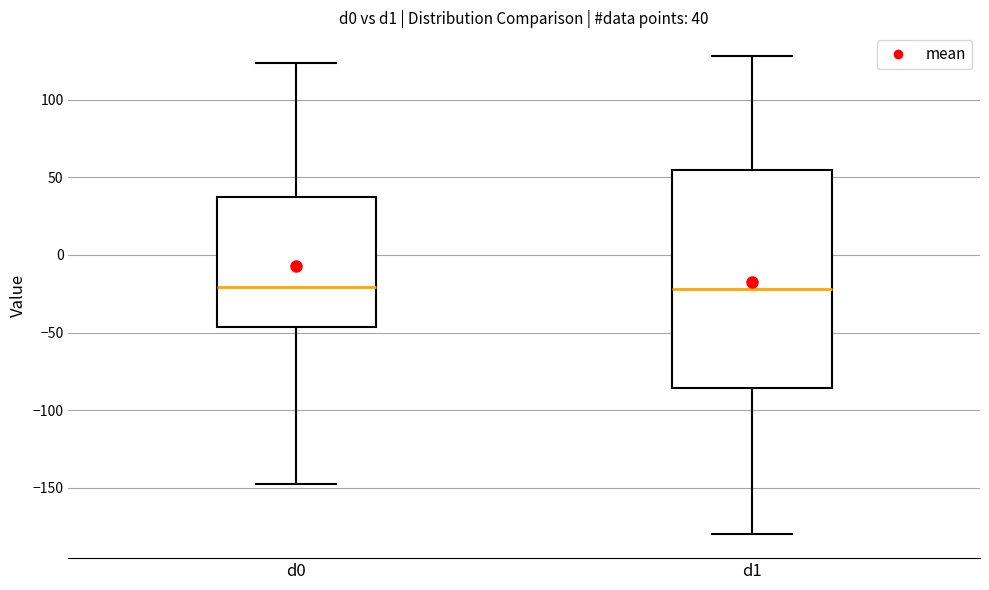

Comparing the boxes themselves (not the whiskers), which one is the tallest?

d1